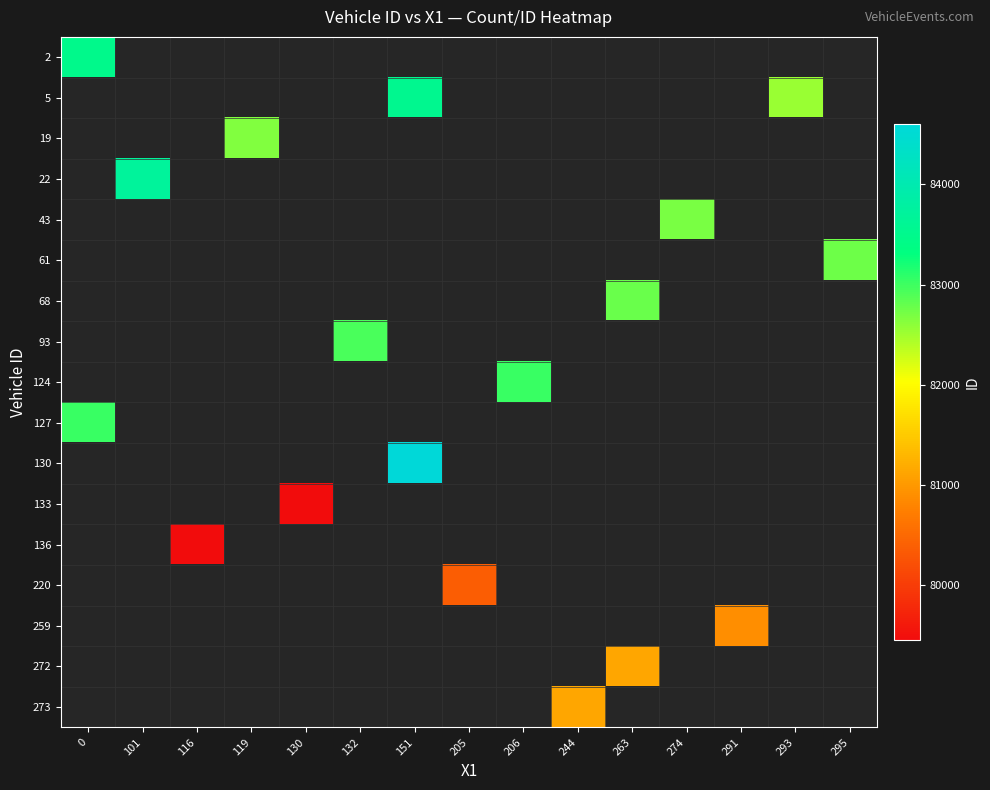

Count the number of data series in this chart.

17